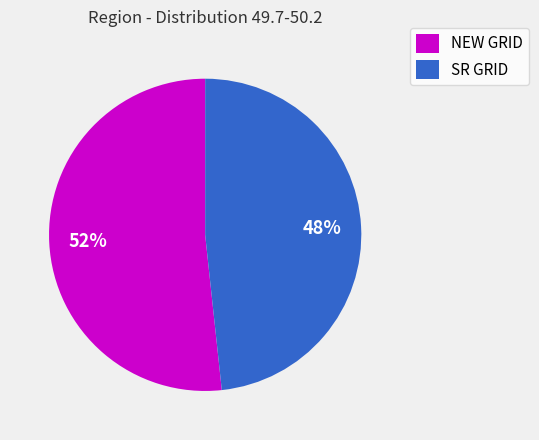

Rank the categories by value from highest to lowest.

NEW GRID, SR GRID